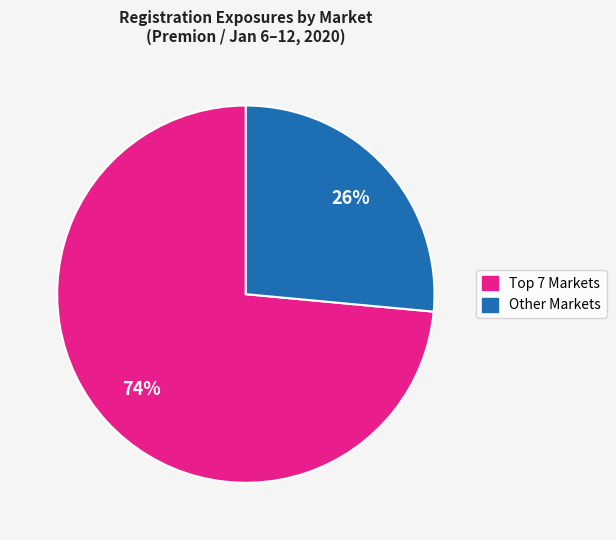

Count the number of slices in the pie.

2